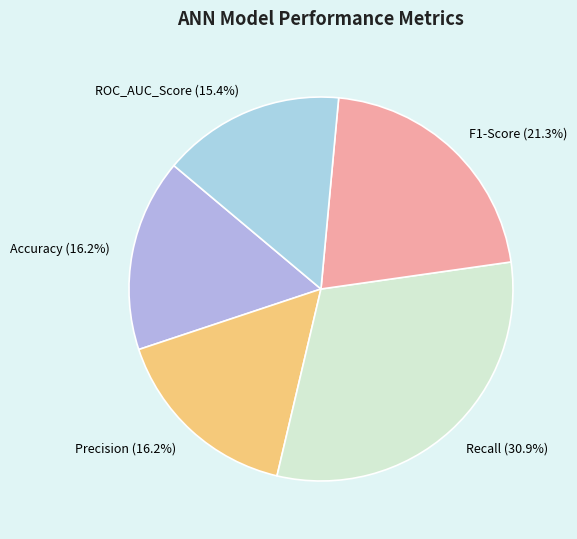

How much of the chart is everything except ROC_AUC_Score (15.4%)?

84.6%